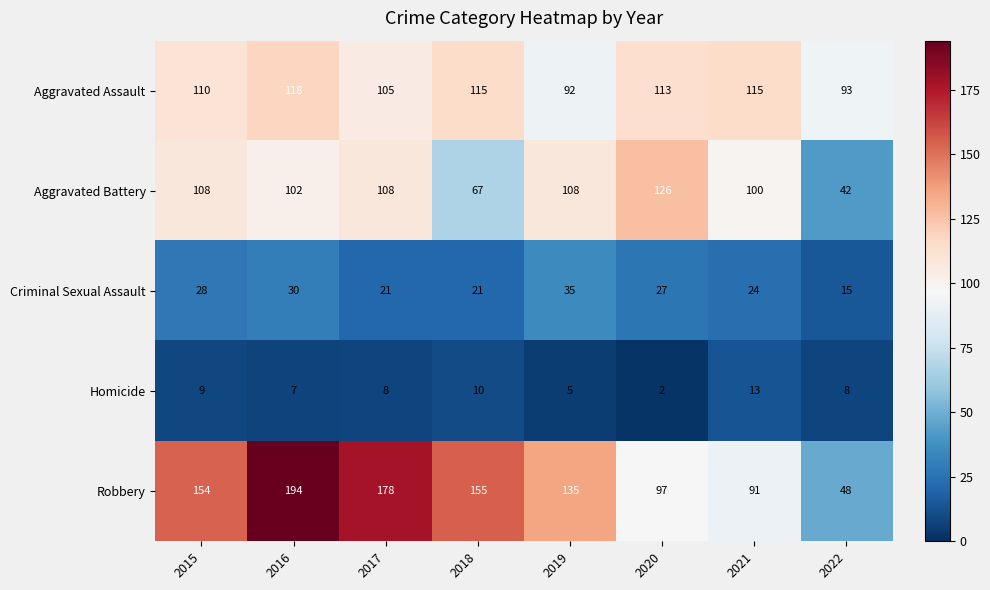

Which series changed the most between 2015 and 2017?

Robbery